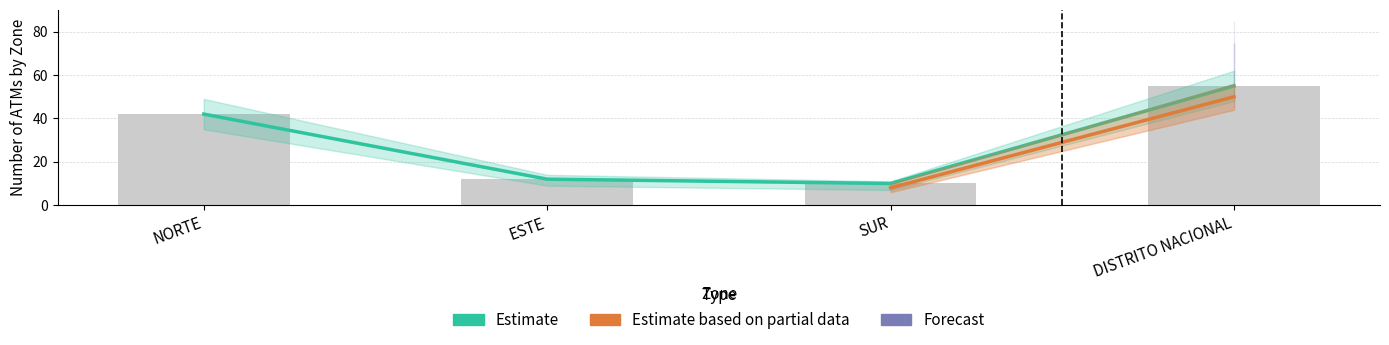

What is the value of the Estimate bar at the 1st from the left?

42